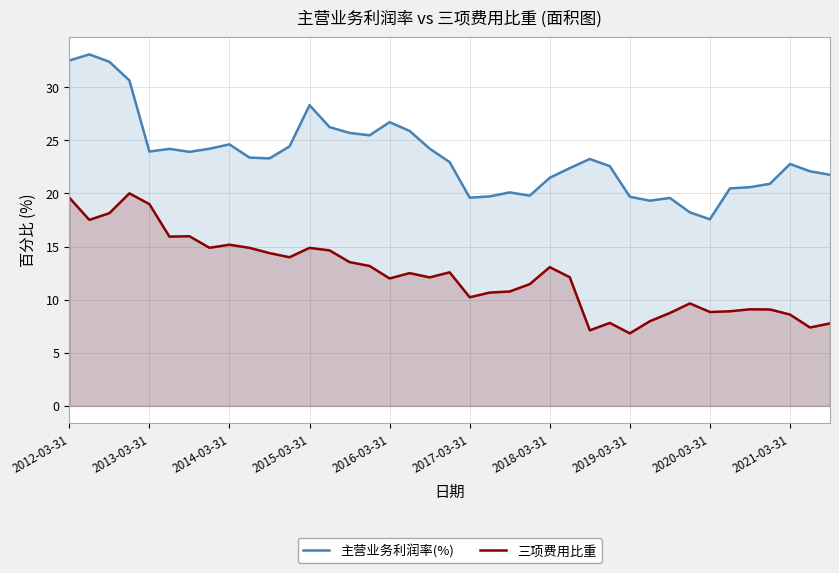

Rank the series at 2017-03-31 from lowest to highest value.

三项费用比重, 主营业务利润率(%)